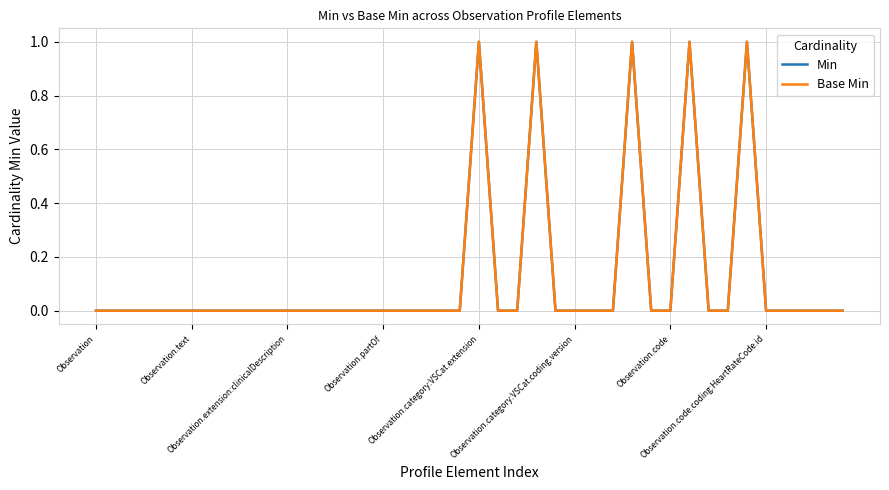

Is this an area chart (filled region under the line)?

No